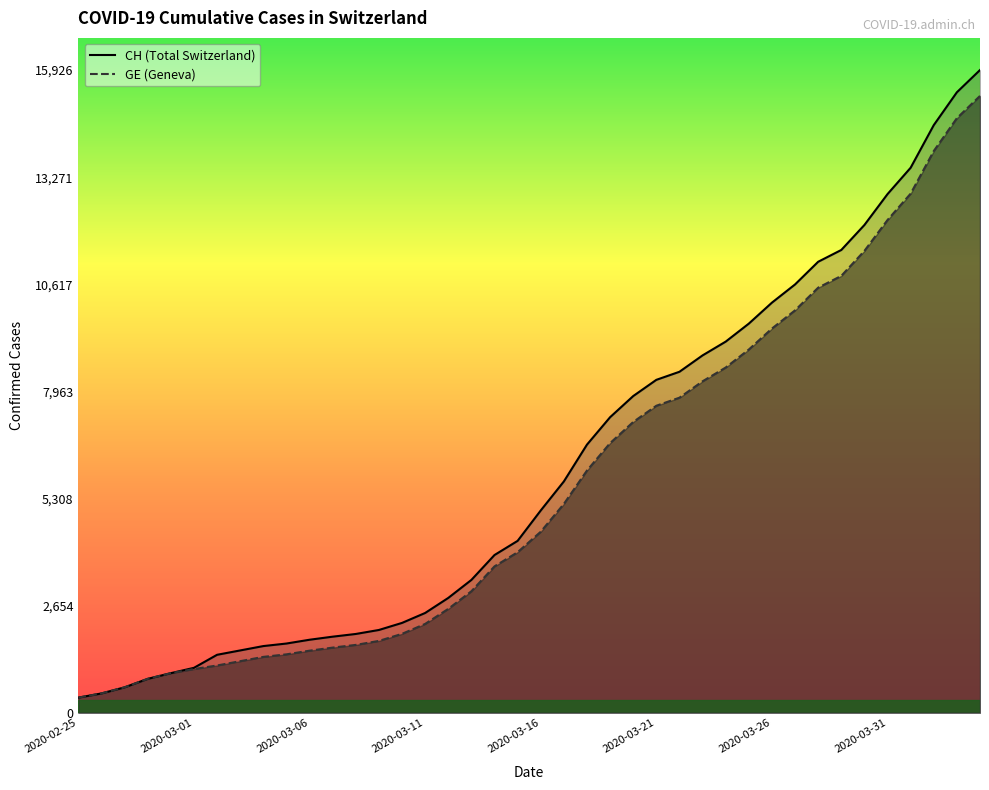

True or false: GE has more than 1 points higher than both neighbors.

False